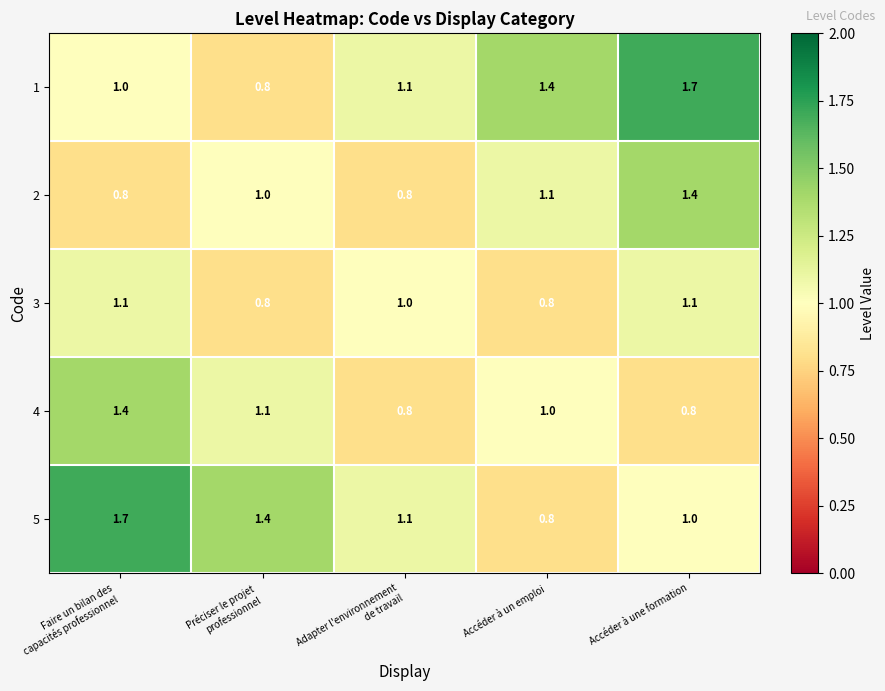

How many 3 values are between 0 and 1?

3